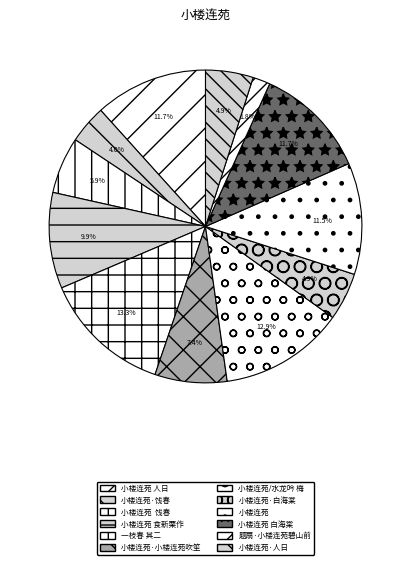

Which has a higher value, 小楼连苑 人日 or 小楼连苑·白海棠?

小楼连苑 人日